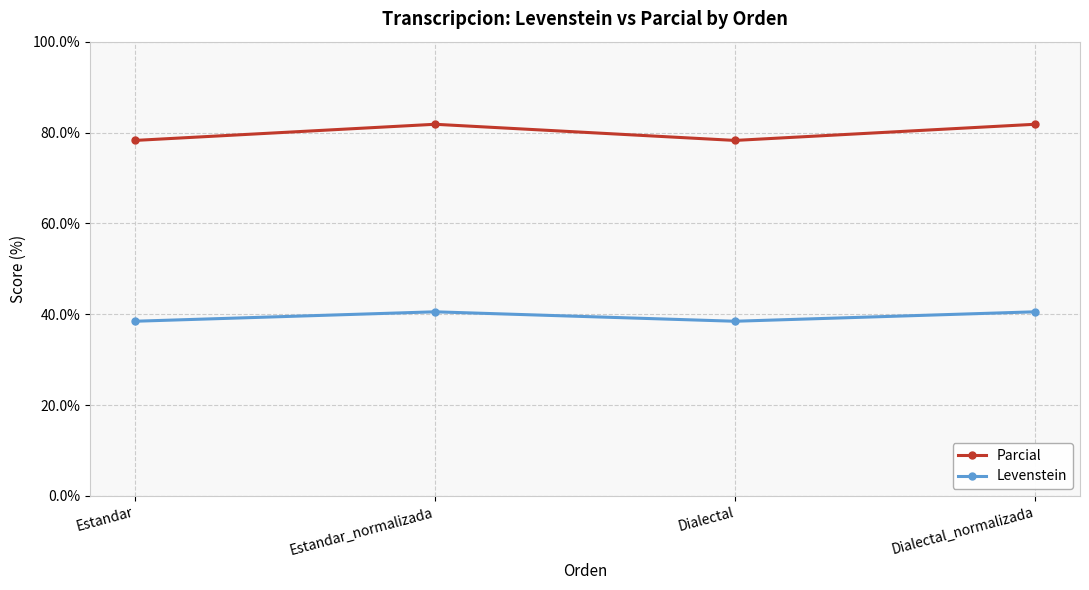

Reading left to right, what are all the values shown in this chart?

Parcial: Estandar=78.3	Estandar_normalizada=81.8	Dialectal=78.3	Dialectal_normalizada=81.8
Levenstein: Estandar=38.5	Estandar_normalizada=40.5	Dialectal=38.5	Dialectal_normalizada=40.5